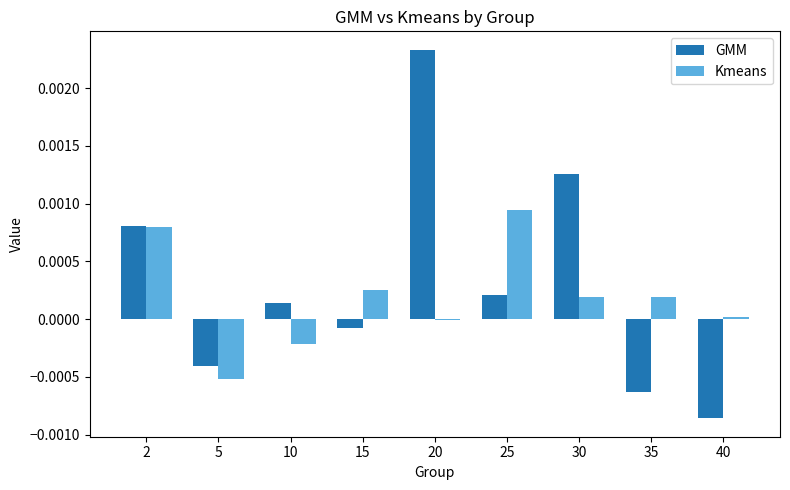

At which category does the chart reach its peak across all series?

20